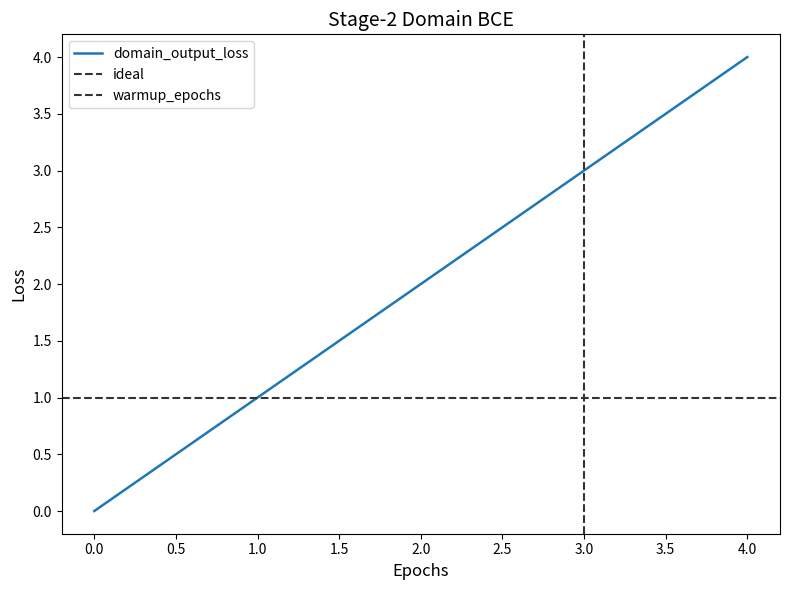

How many data points are less than 2?

2